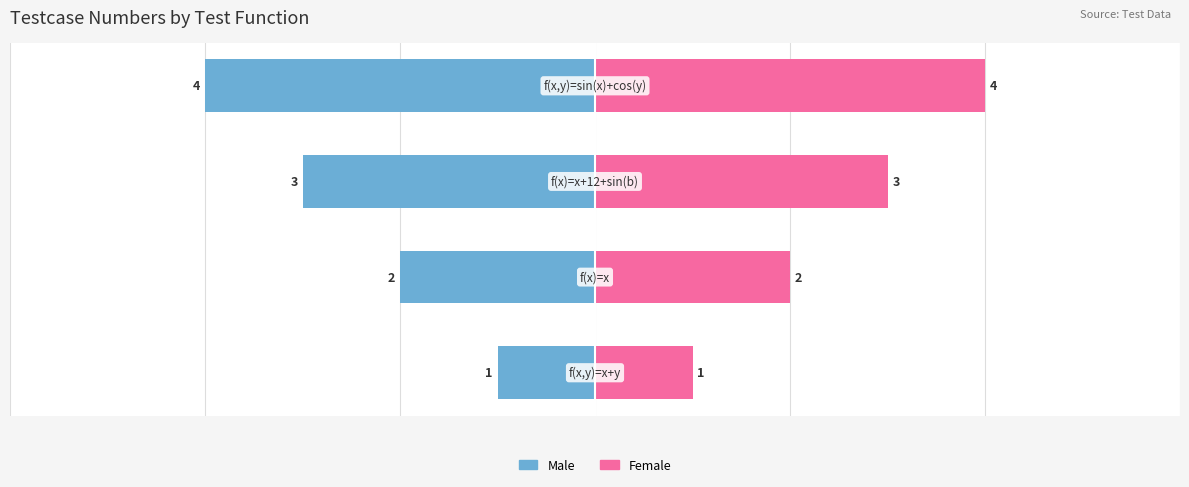

Reading right to left, transcribe all the data shown in this chart.

Male: -4	-3	-2	-1
Female: 4	3	2	1